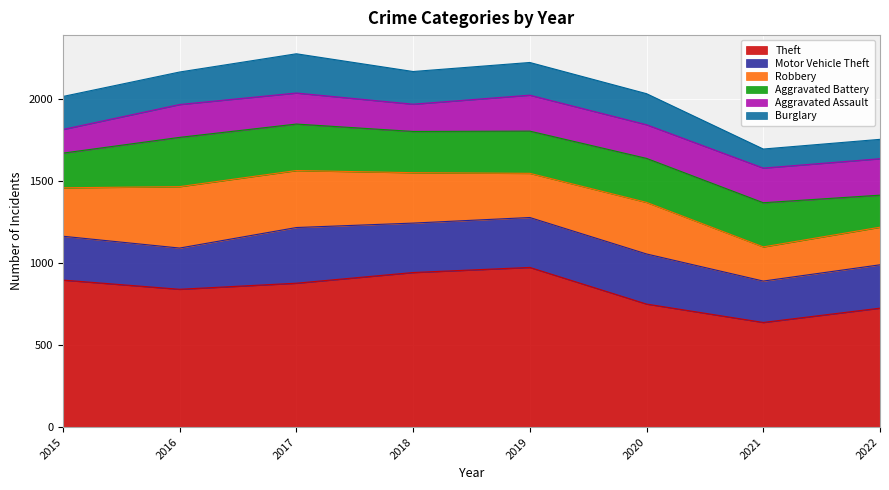

Which series changed the most between 2015 and 2016?

Aggravated Battery